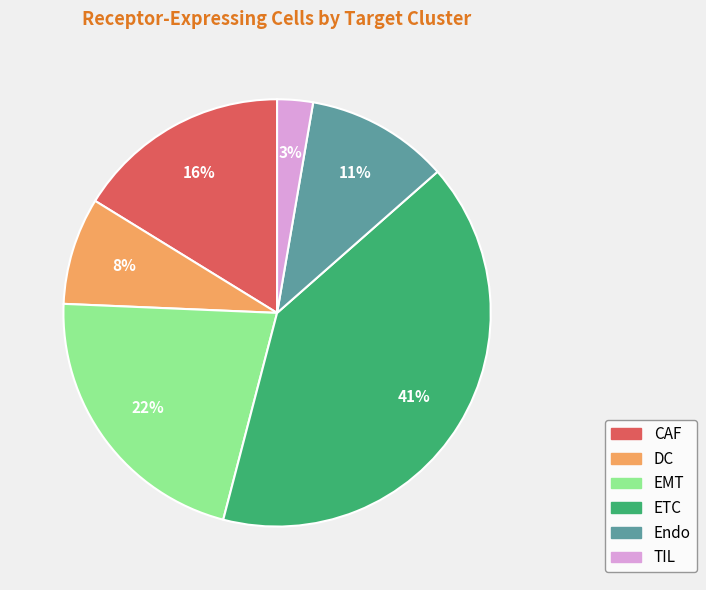

What percentage is the TIL slice, to the nearest percent?

3%